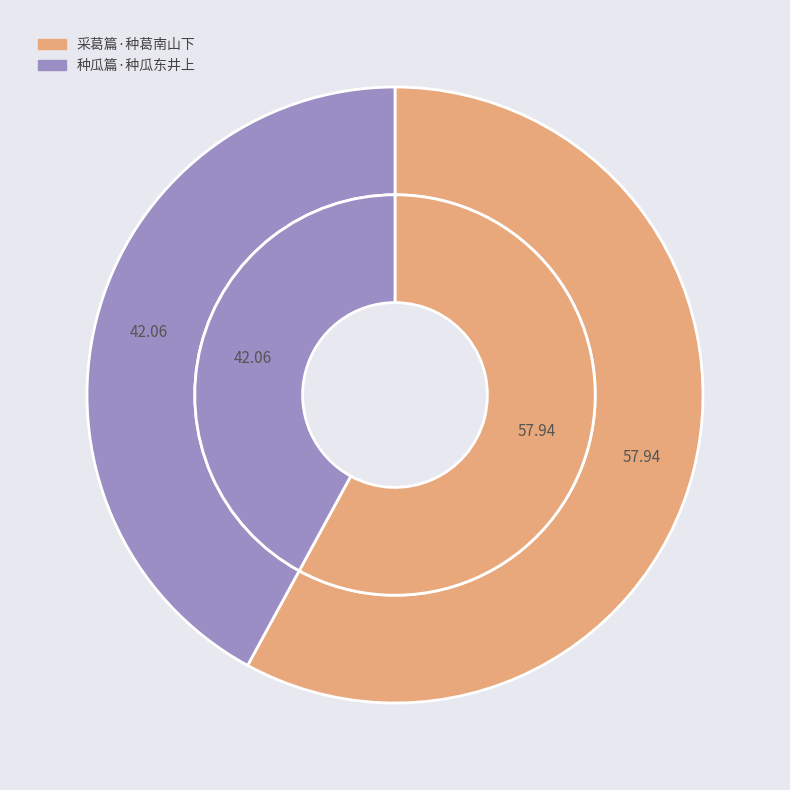

What is the ratio of the value at 种瓜篇·种瓜东井上 to the value at 采葛篇·种葛南山下?

0.7